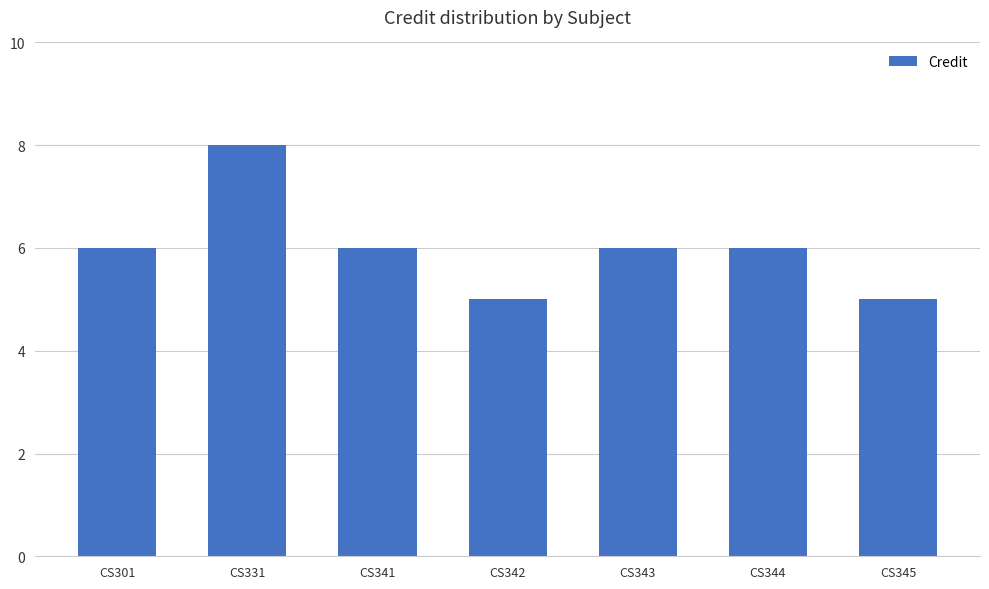

What is the value of the 3rd bar from the left?

6